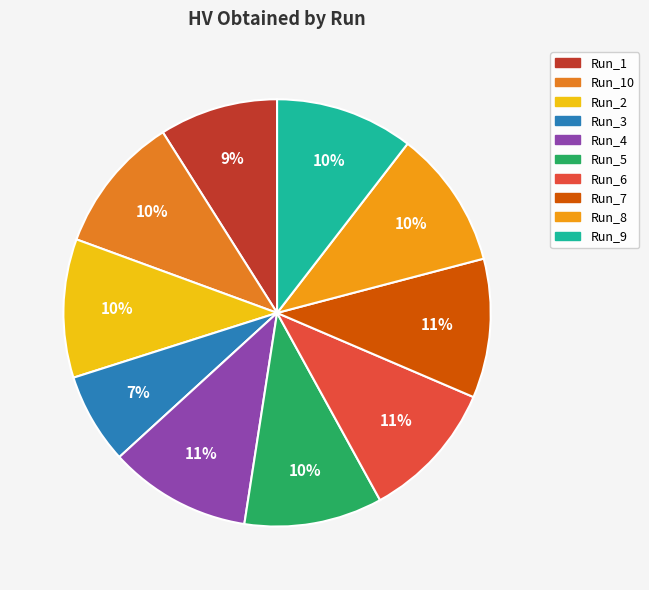

The Run_8 slice represents 5% of the pie. True or false?

False